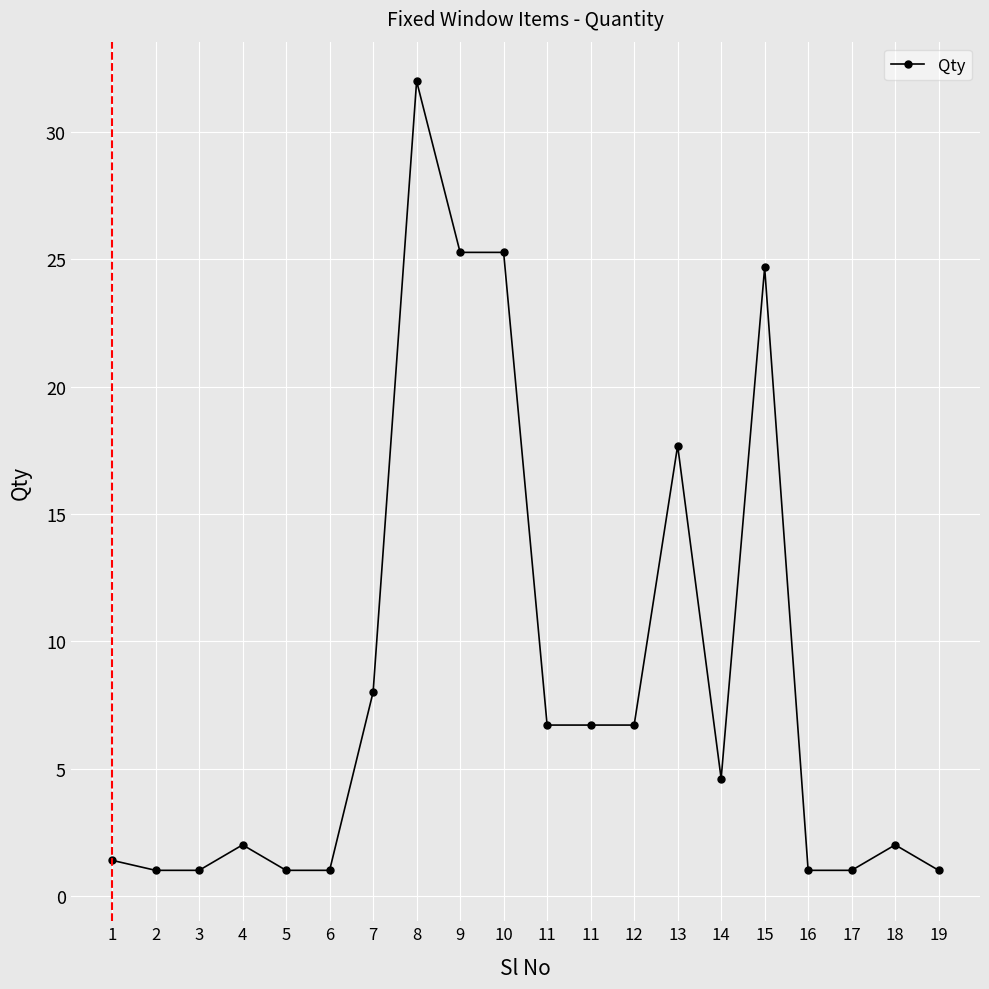

How many lines are shown in the chart?

1